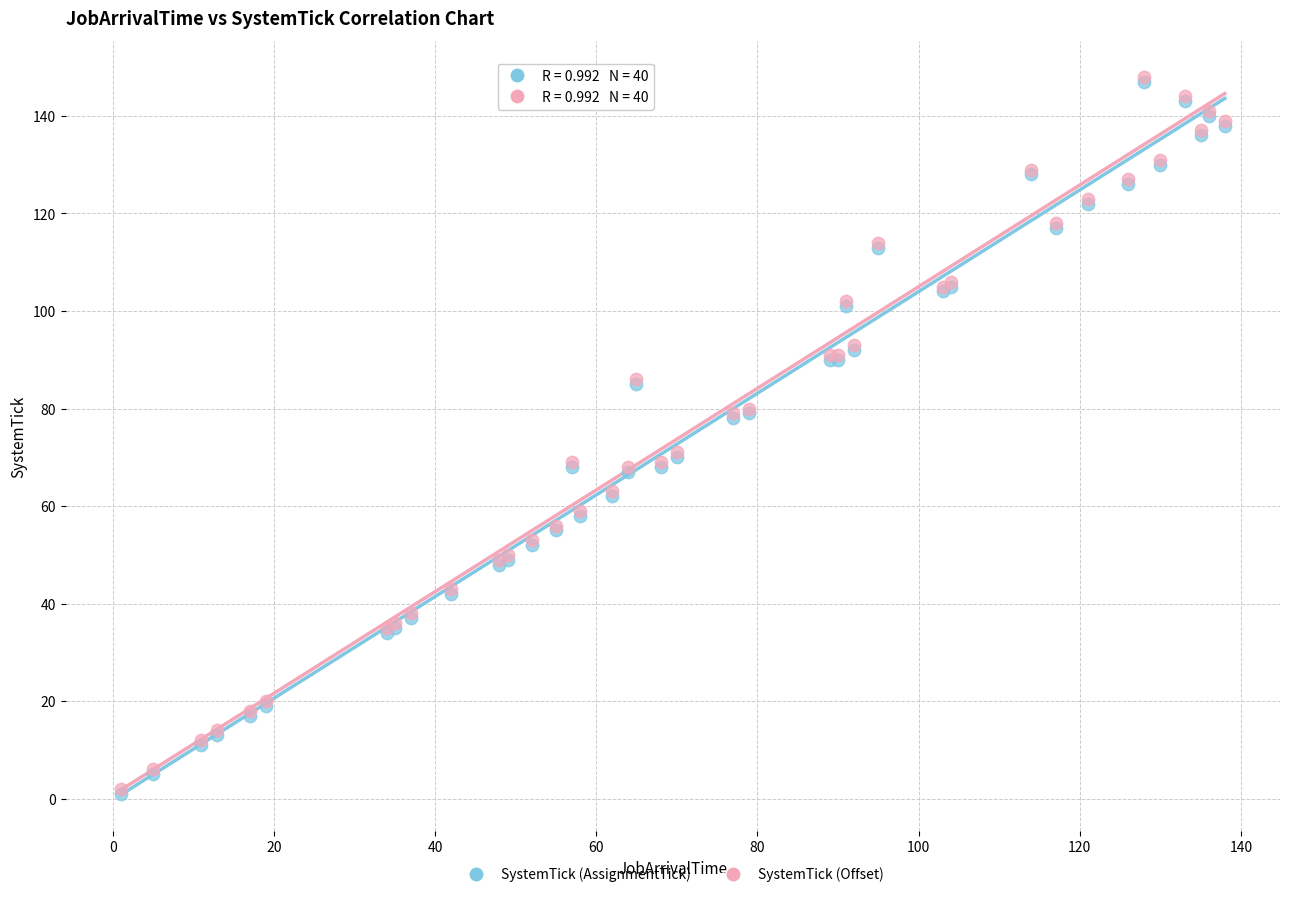

What are all the series names shown in the legend?

SystemTick (AssignmentTick), SystemTick (Offset)